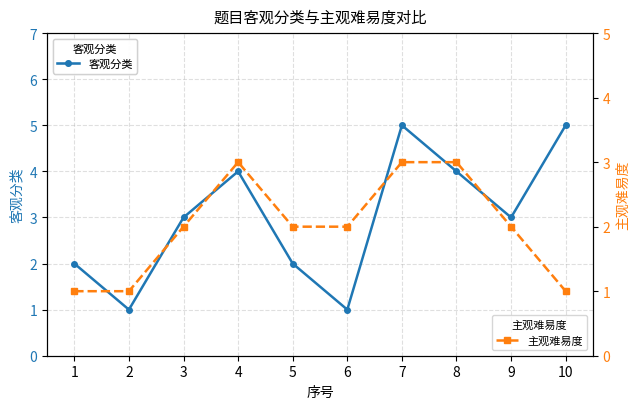

Which category has the highest value in the 主观难易度 series?

4